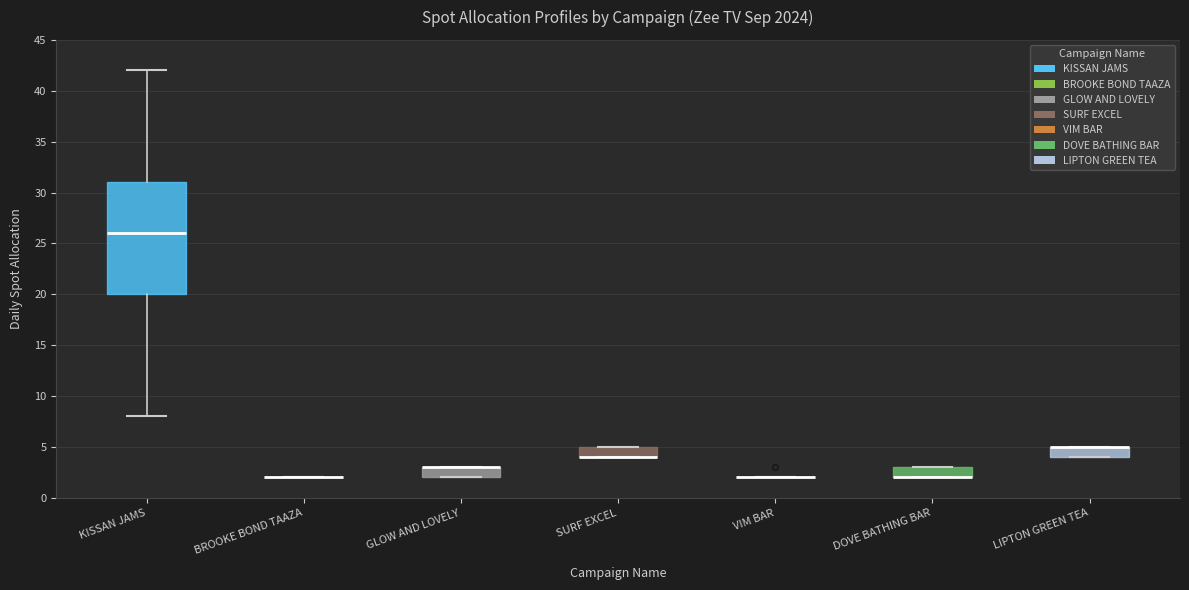

Reading left to right, read every box against the y-axis: the position of its median line, the range the box covers, and the ends of its whiskers. The values are not printed on the chart, so give them approximately, as read against the axis.

KISSAN JAMS: median 26, box 20 to 31, whiskers 8 to 42
BROOKE BOND TAAZA: box collapsed to a line at 2, whiskers 2 to 2
GLOW AND LOVELY: median 3 (drawn on the box's upper edge), box 2 to 3, whiskers 2 to 3
SURF EXCEL: median 4 (drawn on the box's lower edge), box 4 to 5, whiskers 4 to 5
VIM BAR: box collapsed to a line at 2, whiskers 2 to 2
DOVE BATHING BAR: median 2 (drawn on the box's lower edge), box 2 to 3, whiskers 2 to 3
LIPTON GREEN TEA: median 5 (drawn on the box's upper edge), box 4 to 5, whiskers 4 to 5